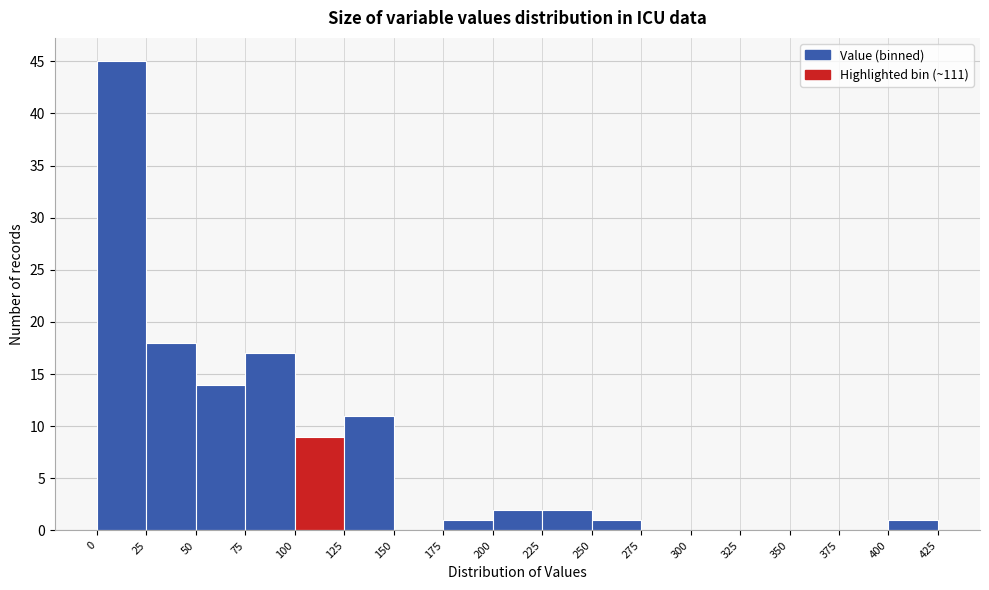

What is the height of the bar covering 225 to 250 on the x-axis? The values are not printed on the chart, so give them approximately, as read against the axis.

2